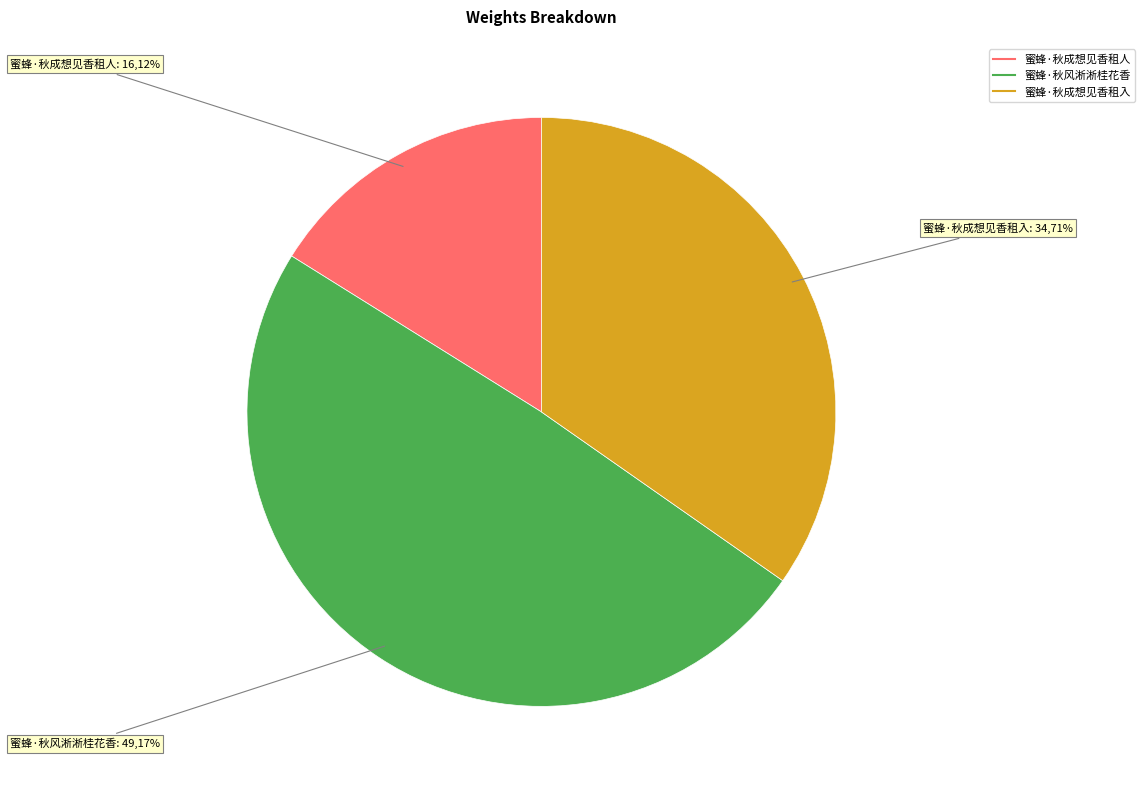

How many segments does this pie chart have?

3